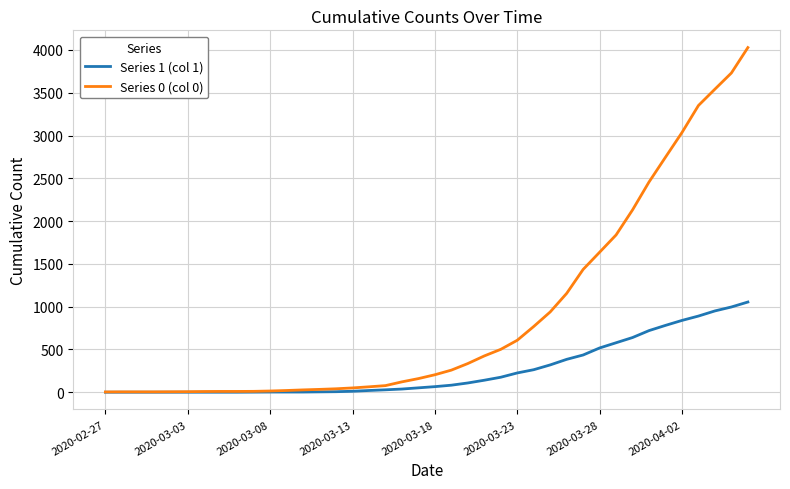

Which series has the widest spread of values?

Series 0 (col 0)